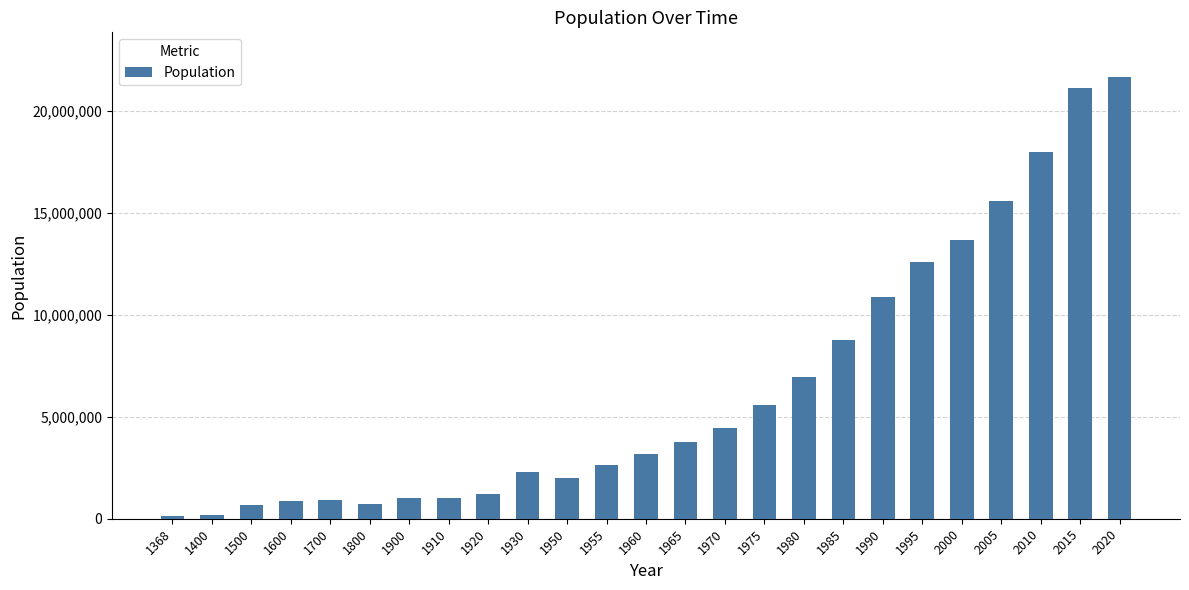

What is the value of the 2nd bar from the left?

190000